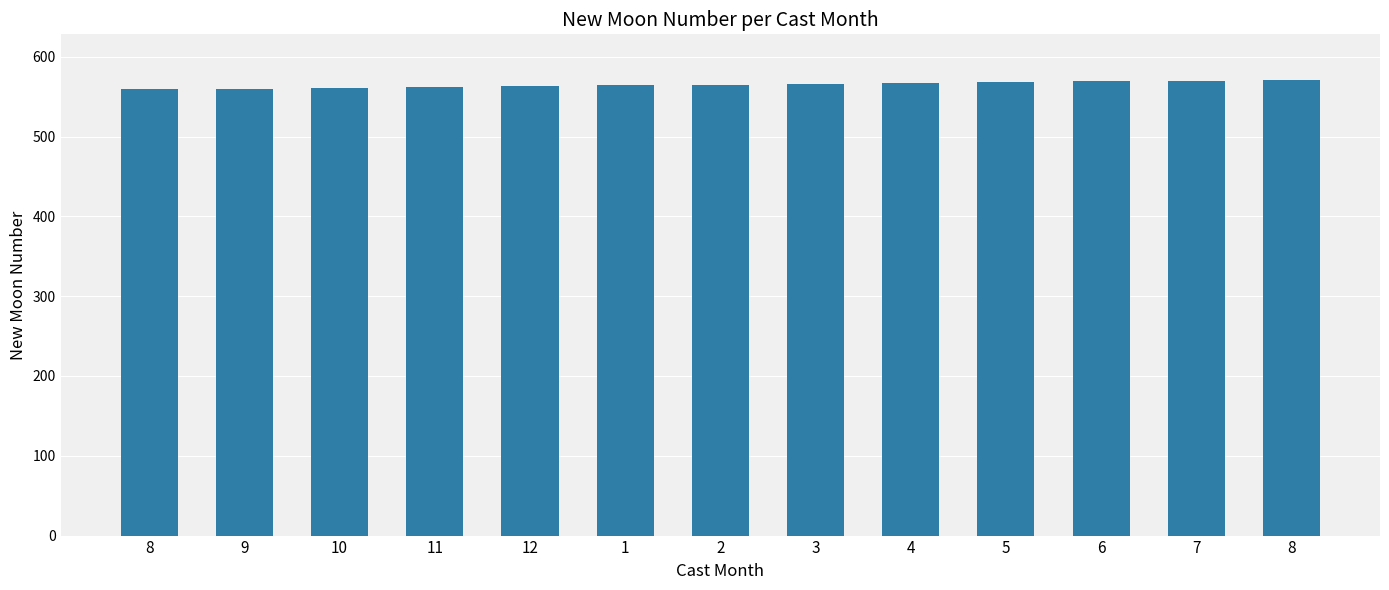

Which label corresponds to the smallest value in the chart?

8